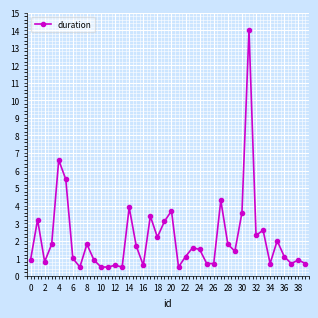

What is the difference between the second highest and second lowest values?

6.1